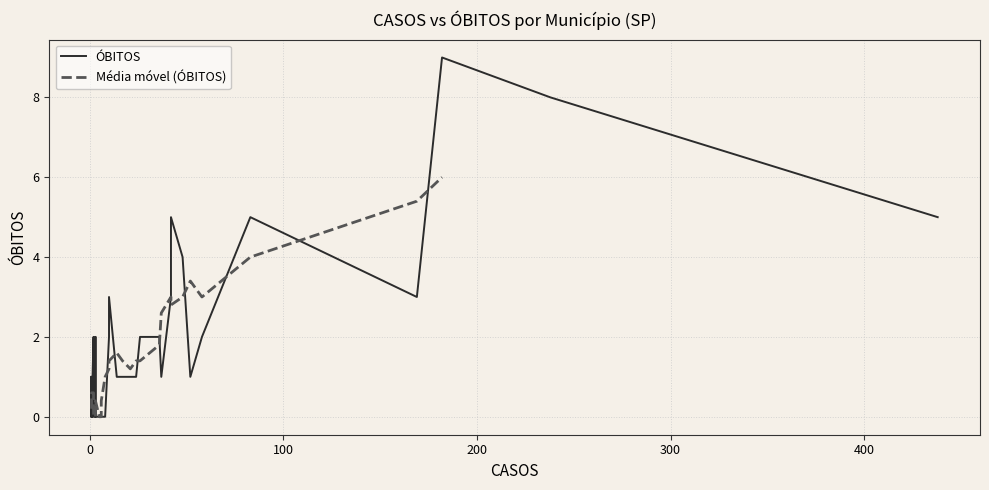

How many interior local peaks (higher than both neighbors) does the data have?

12